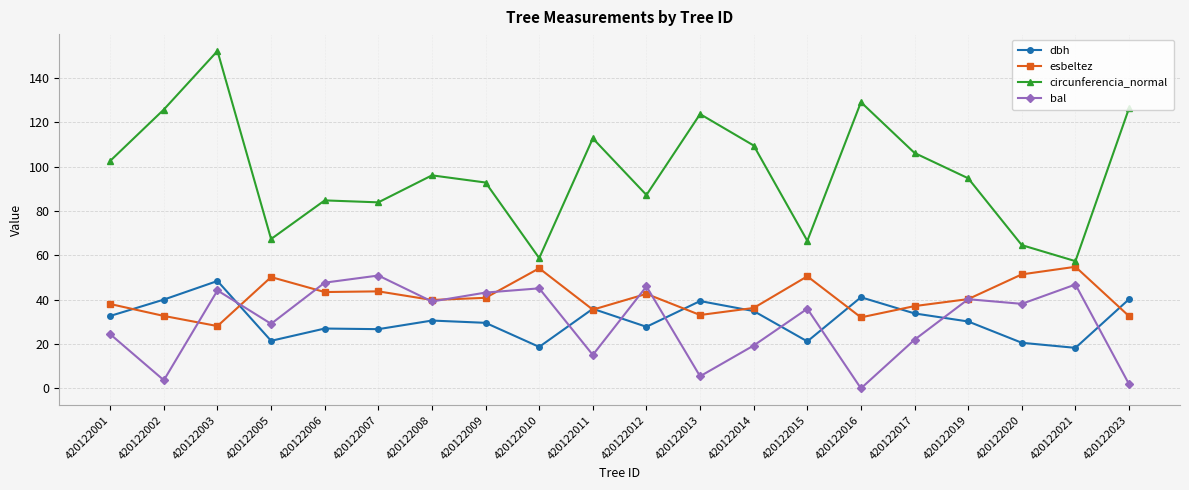

What is the difference between the highest and lowest values at 420122006?

57.8